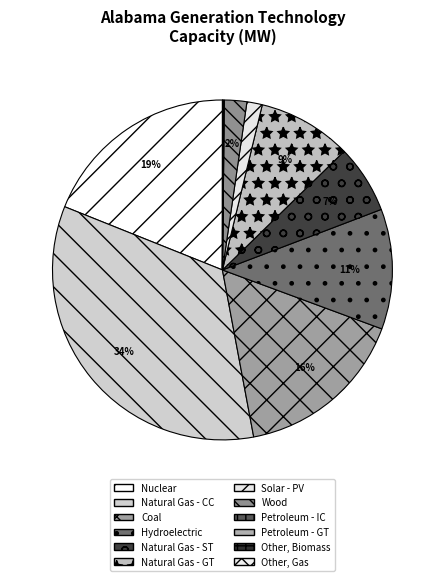

The Petroleum - IC slice represents 1% of the pie. True or false?

False